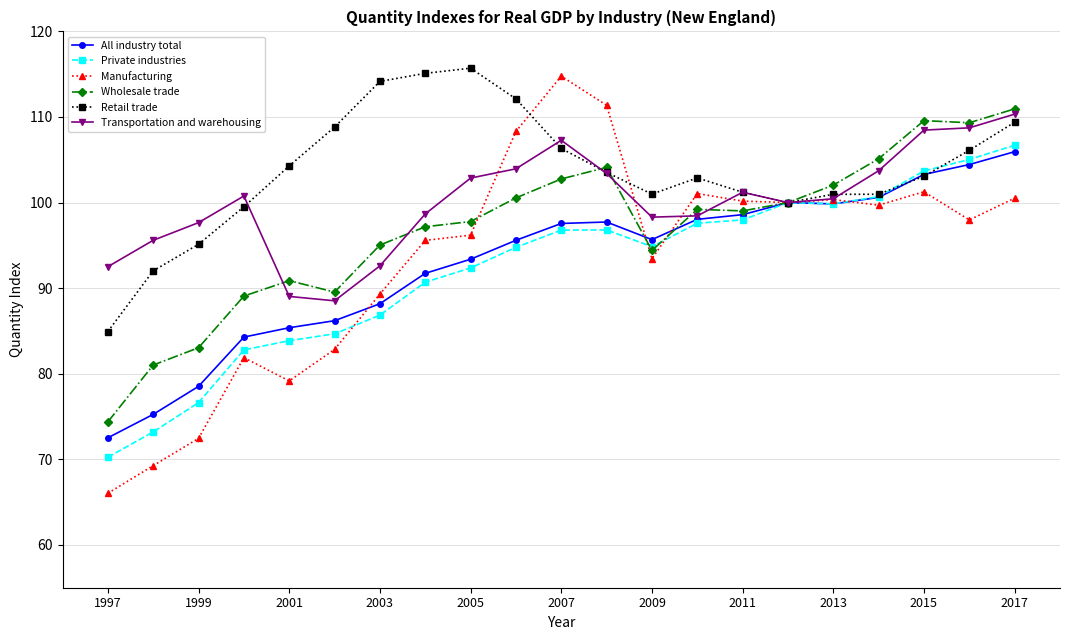

What is the value of the Manufacturing point at the 20th from the left?

98.0